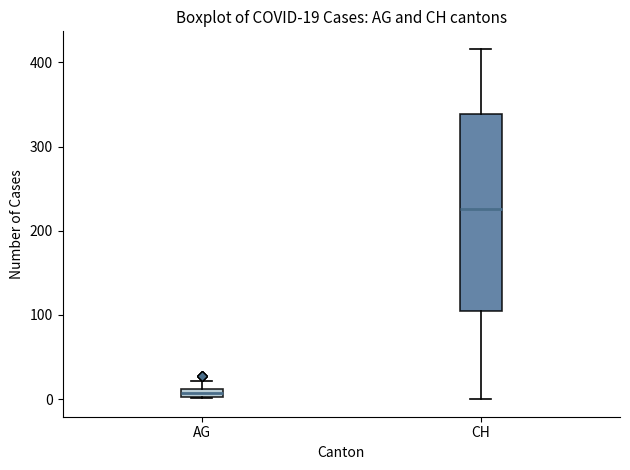

Which box has the lowest median line?

AG